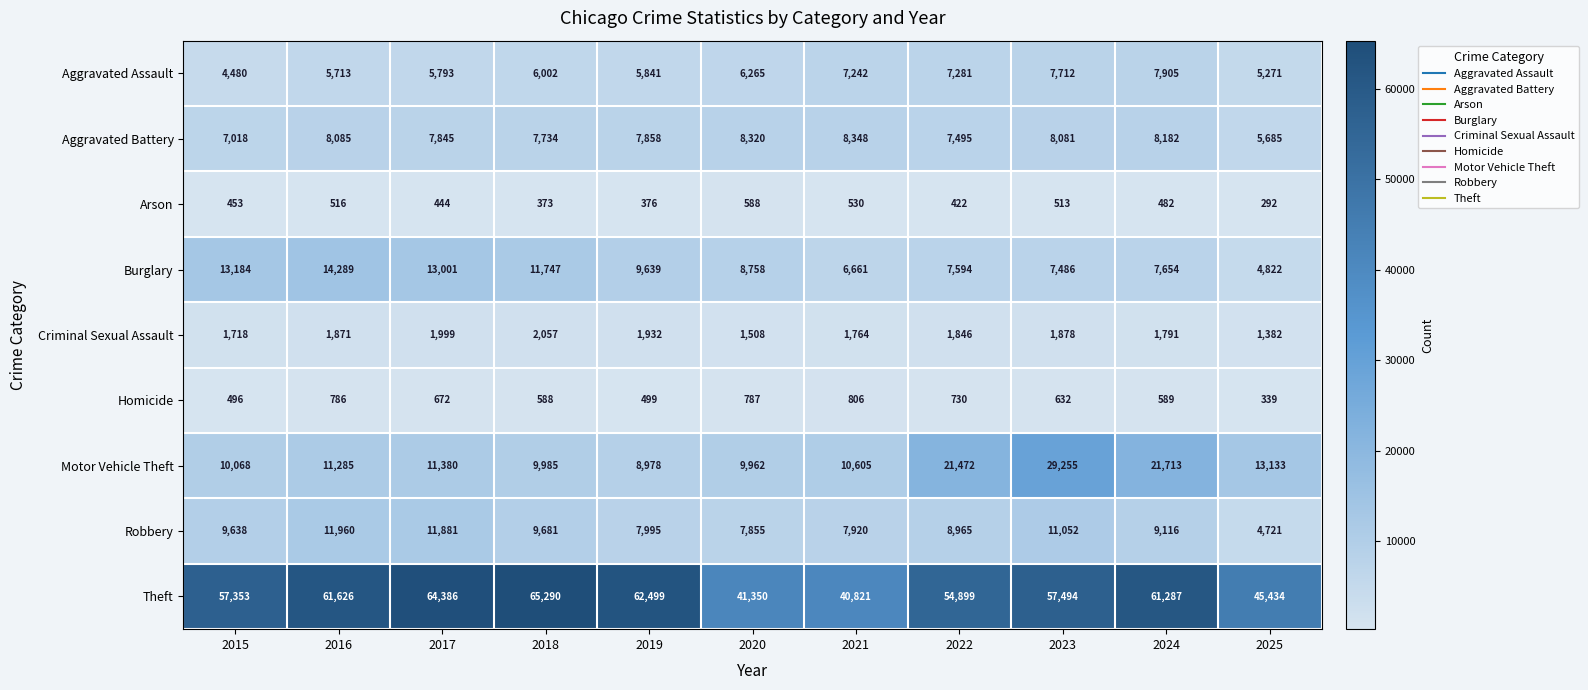

Which series has the largest total across all categories?

Theft